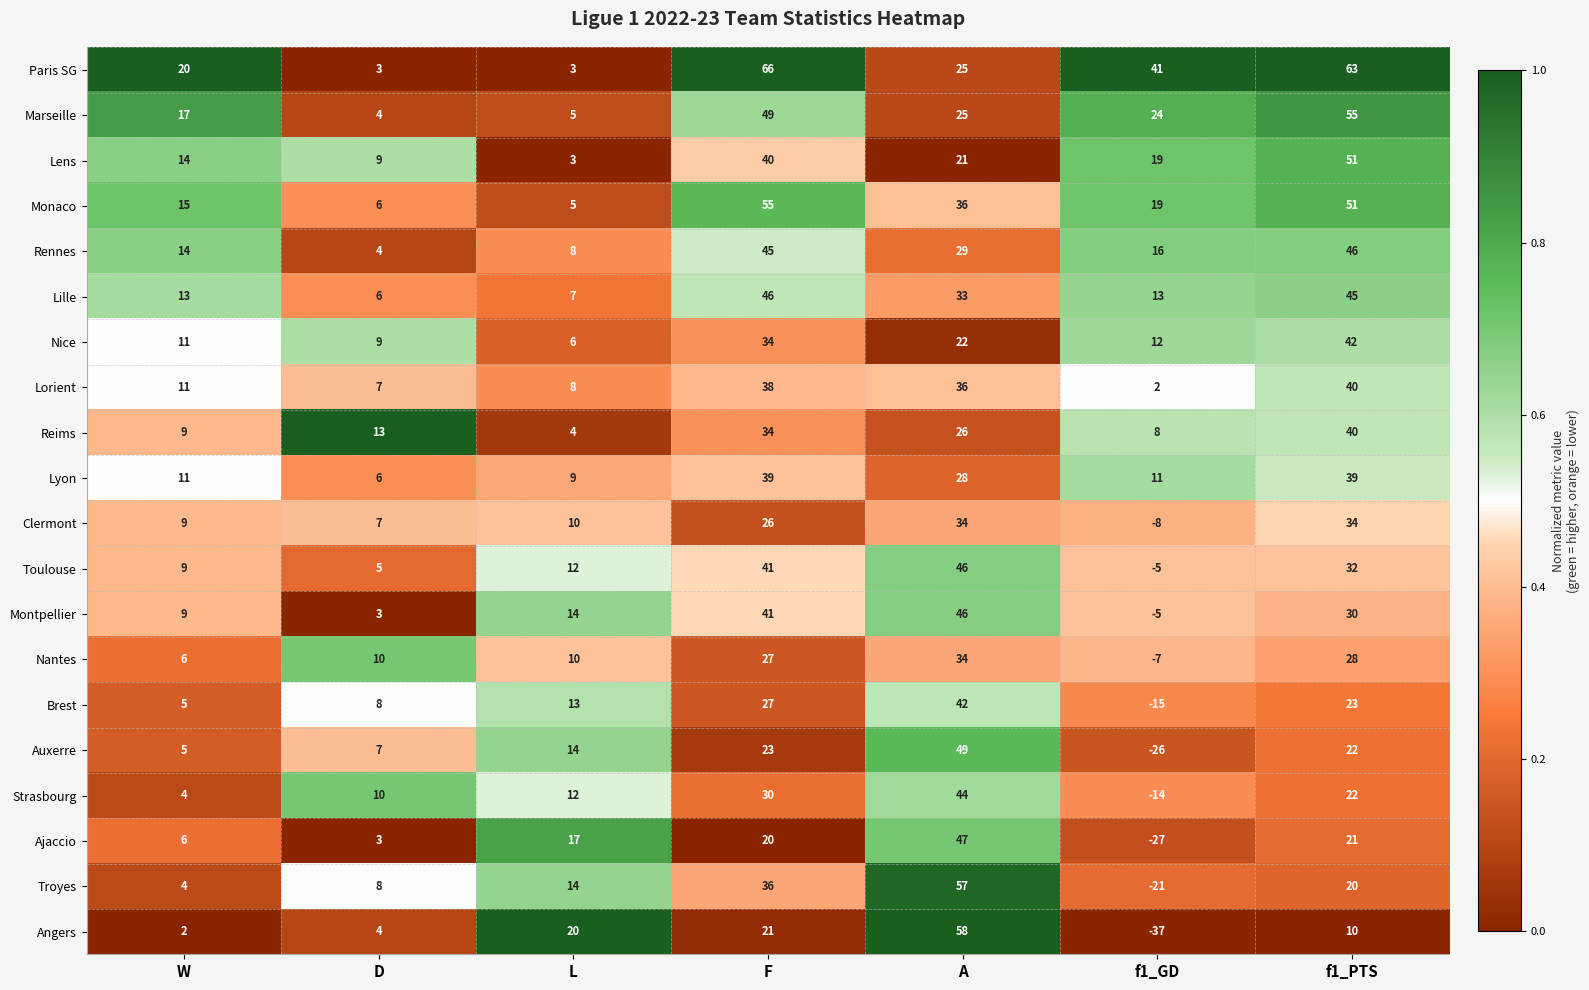

Which series has the largest range (max minus min)?

Angers